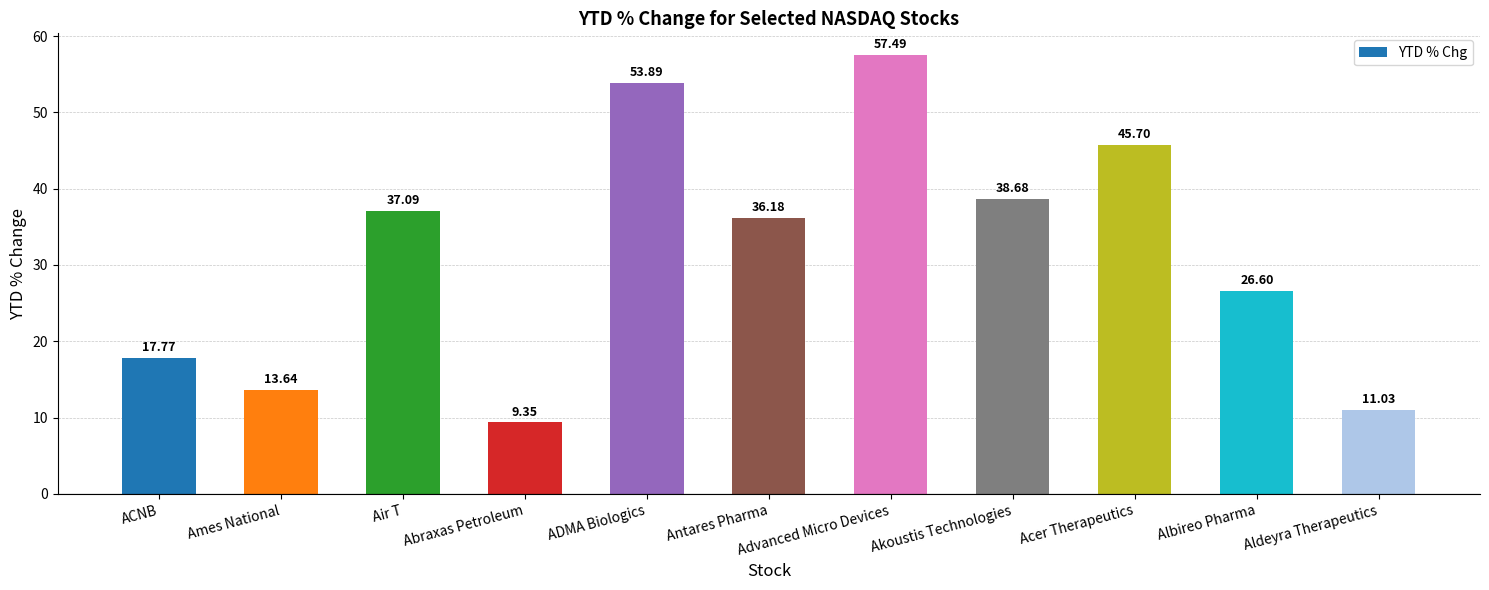

What is the sum of the values at ACNB and Ames National?

31.4